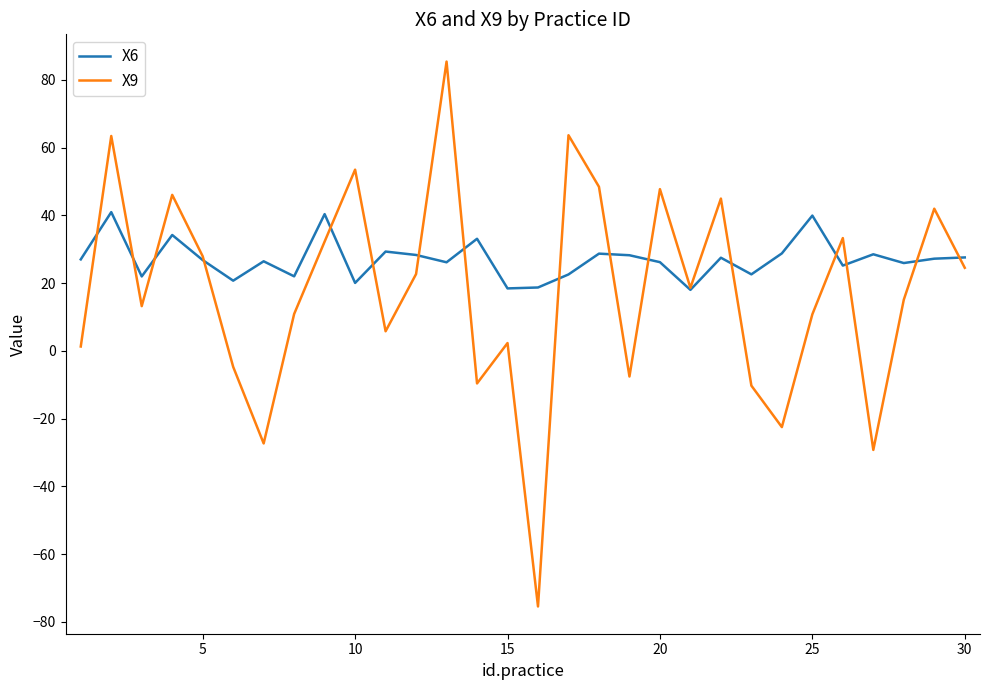

Which series has the largest total across all categories?

X6